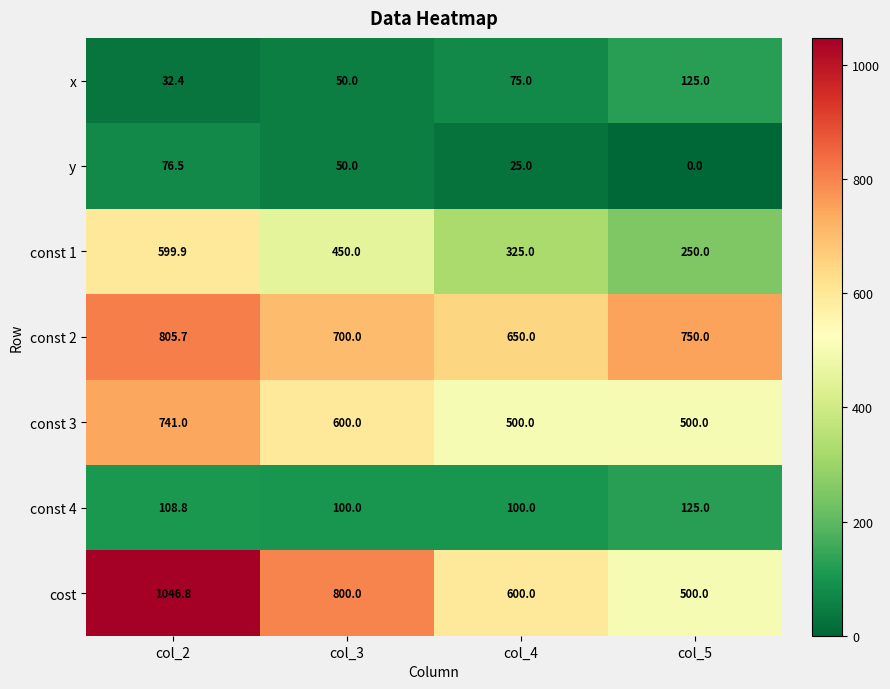

Reading left to right, what are all the values shown in this chart?

x: 32.4	50.0	75.0	125.0
y: 76.5	50.0	25.0	0.0
const 1: 599.9	450.0	325.0	250.0
const 2: 805.7	700.0	650.0	750.0
const 3: 741.0	600.0	500.0	500.0
const 4: 108.8	100.0	100.0	125.0
cost: 1046.8	800.0	600.0	500.0